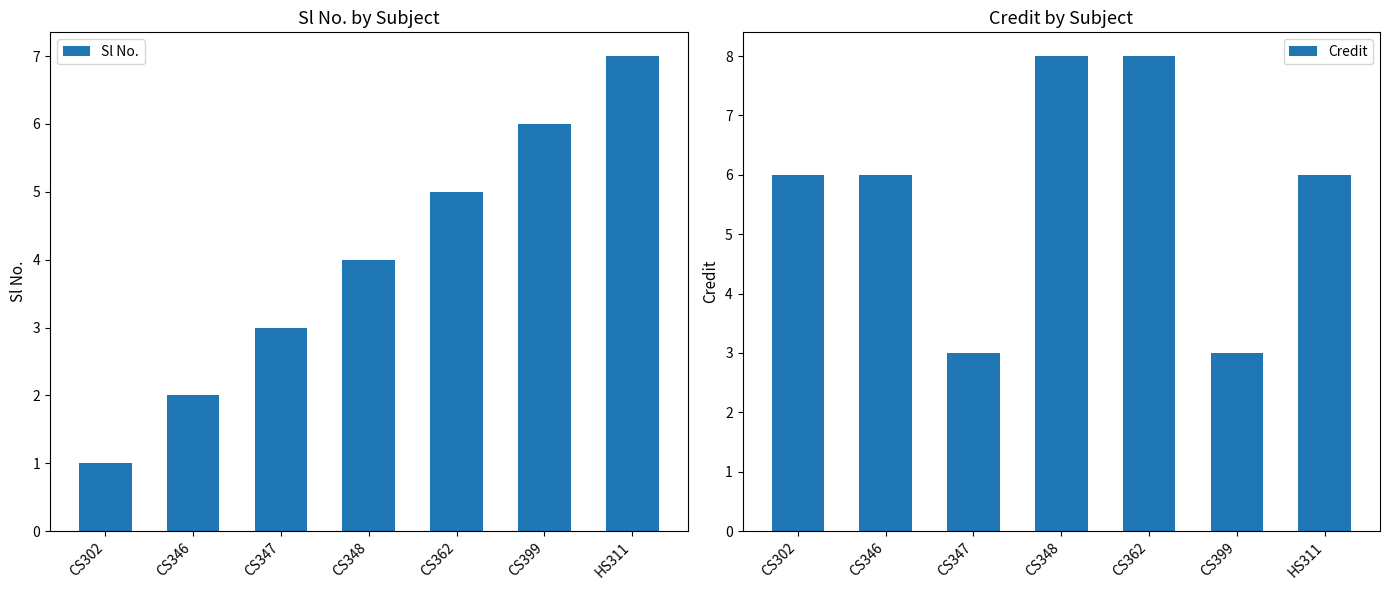

What is the lowest value of the Credit series?

3